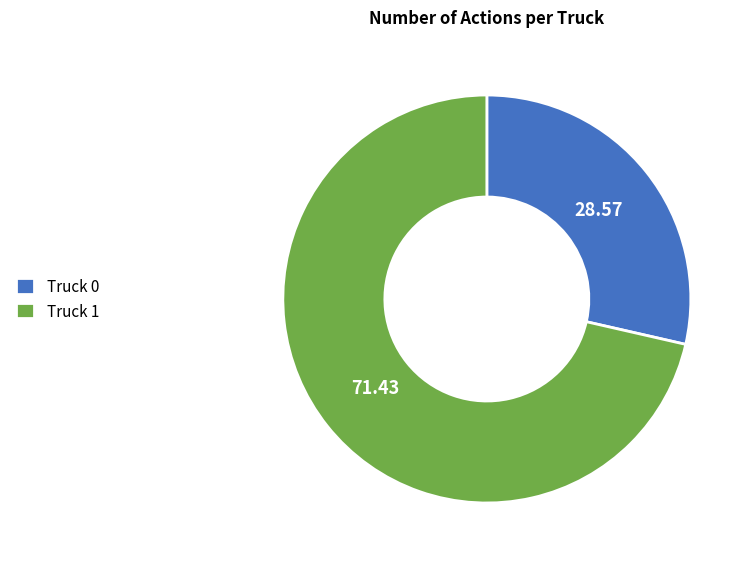

Do Truck 1 and Truck 0 together represent more than half of the pie?

Yes